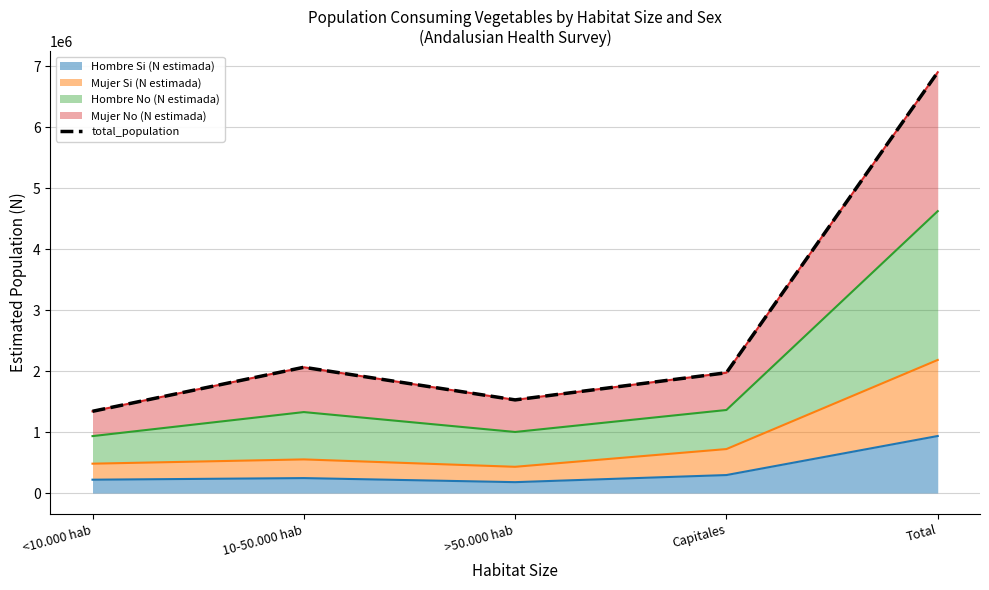

Count the number of categories in the chart.

5